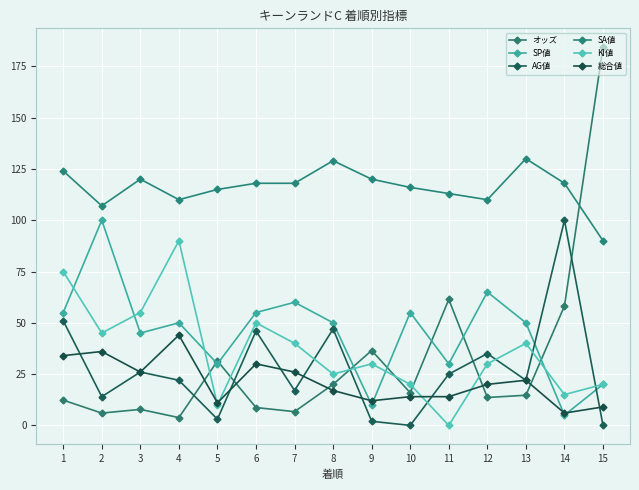

Is this an area chart (filled region under the line)?

No